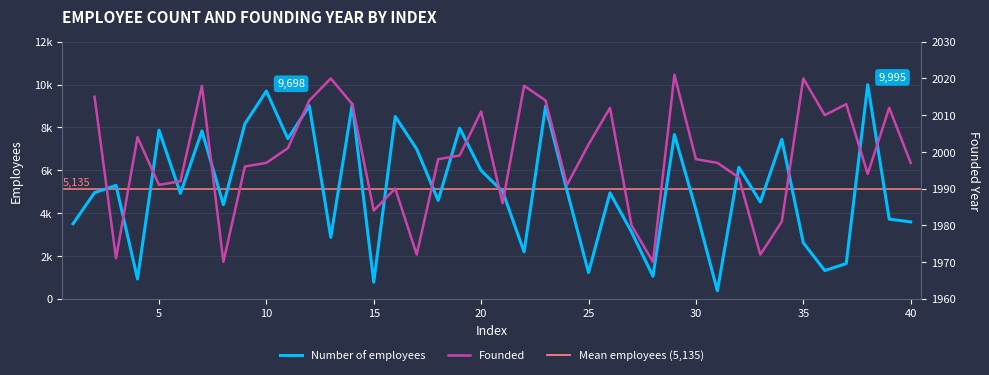

How many values are below 4952?

20